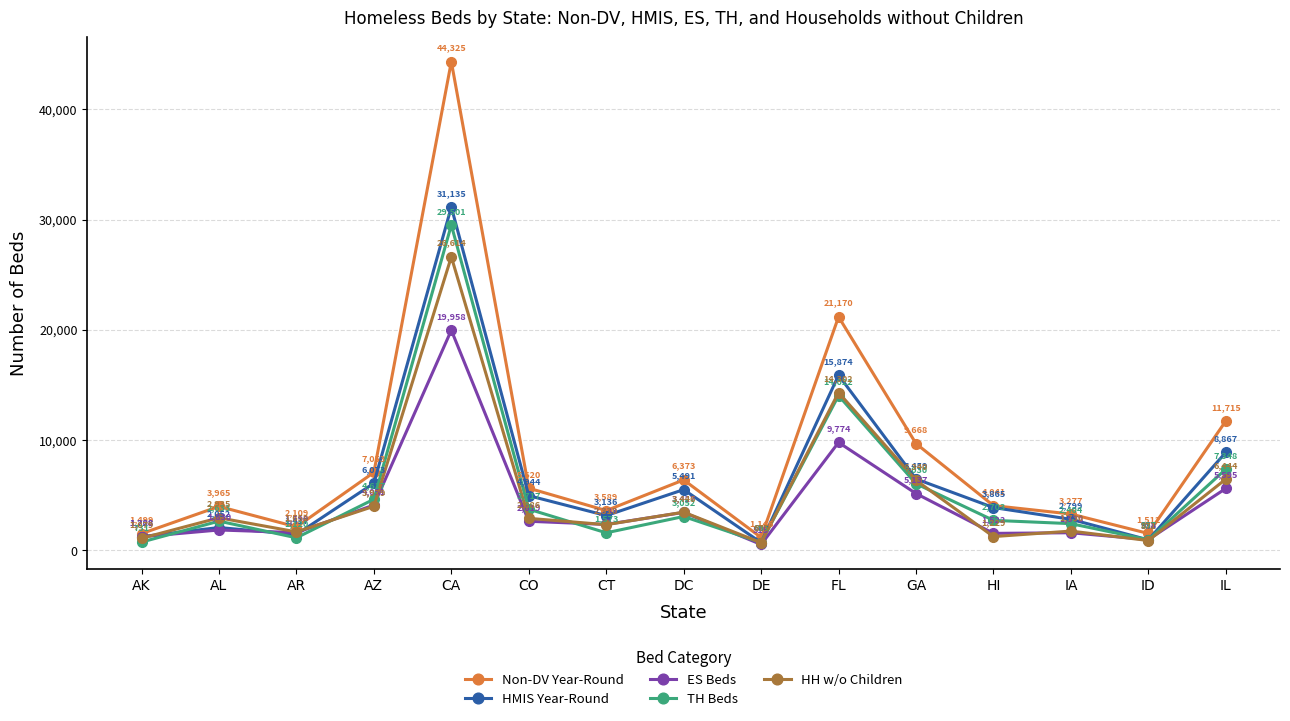

How many data points in HMIS Year-Round are less than 3865?

7